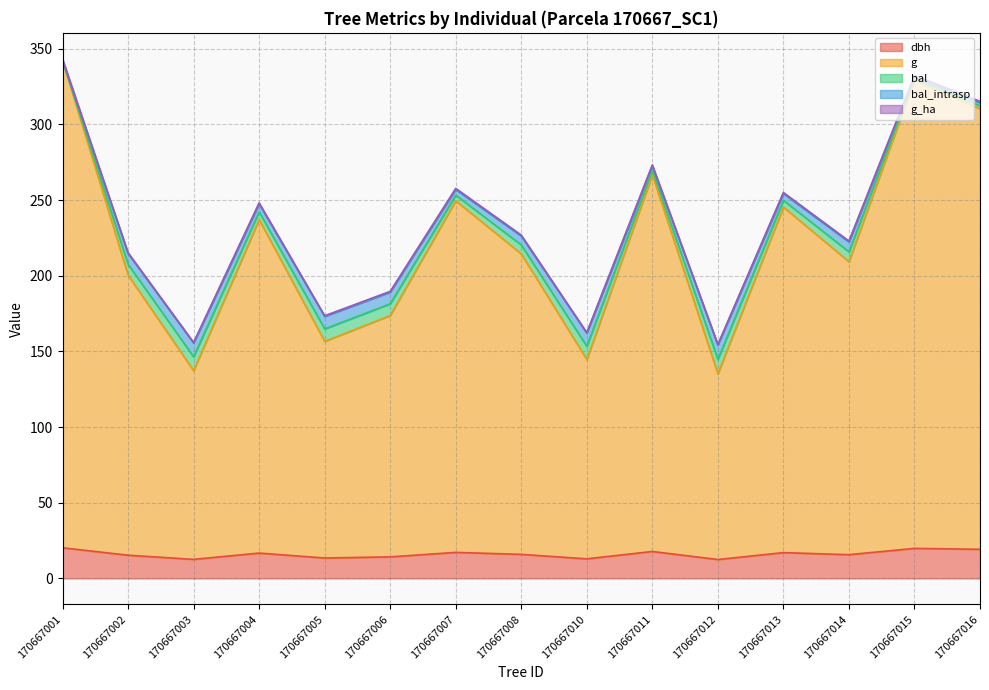

True or false: dbh and g intersect in this chart.

False